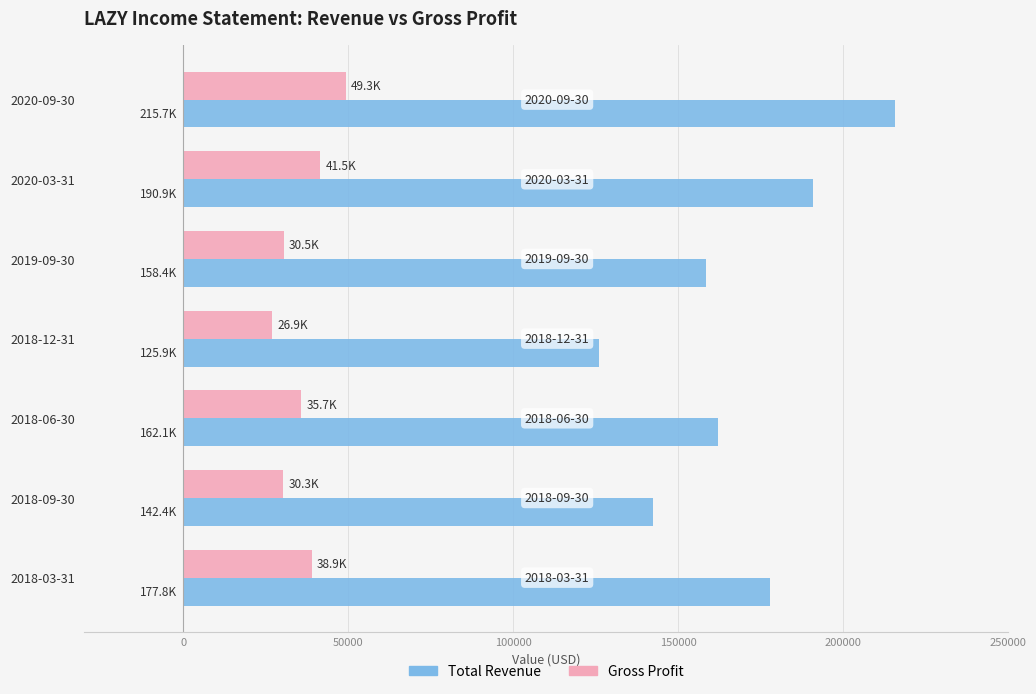

The value of Gross Profit at 2018-12-31 is 12232. True or false?

False